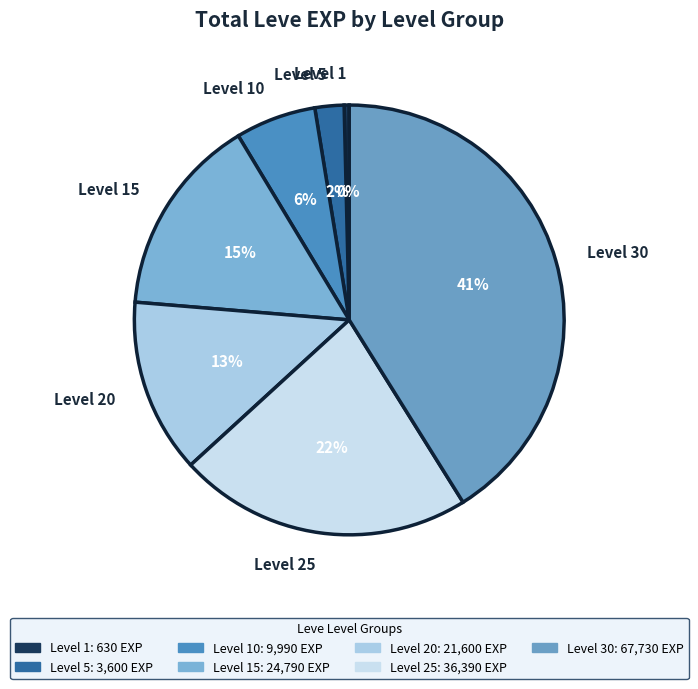

Is the sum of Level 5 and Level 20 greater than half?

No